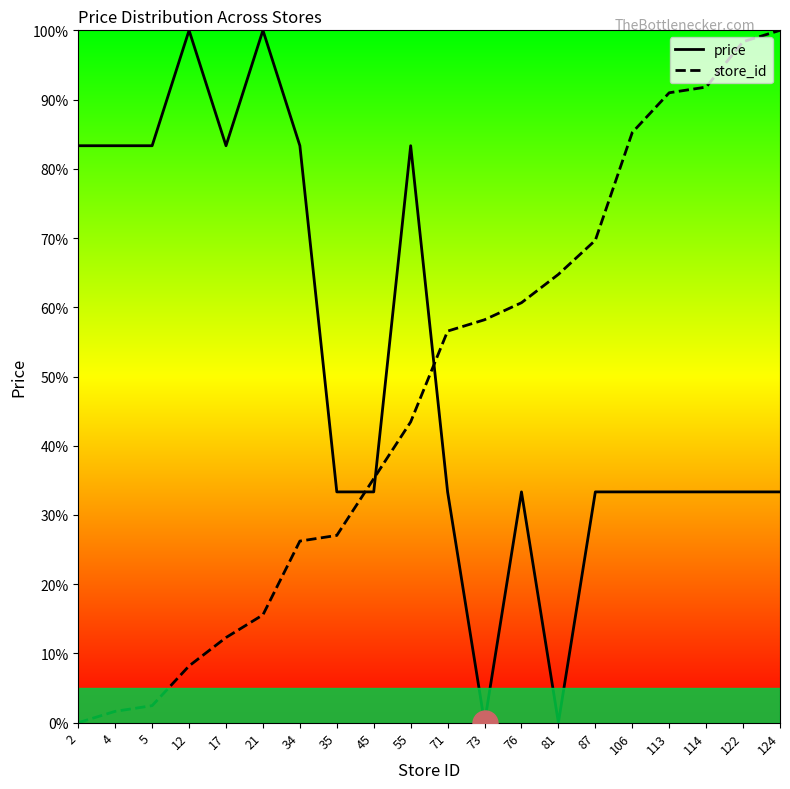

How many lines are shown in the chart?

2